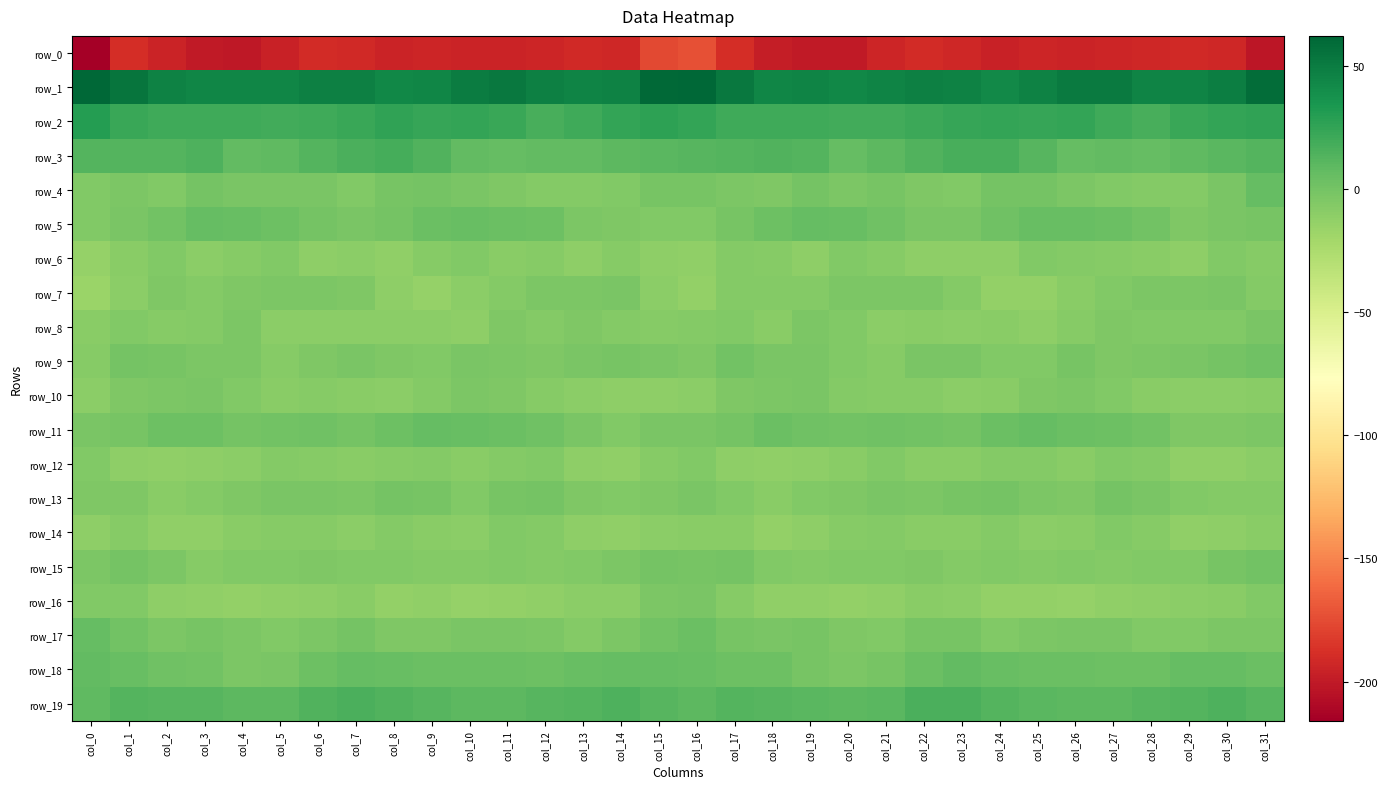

Count the number of categories in the chart.

32